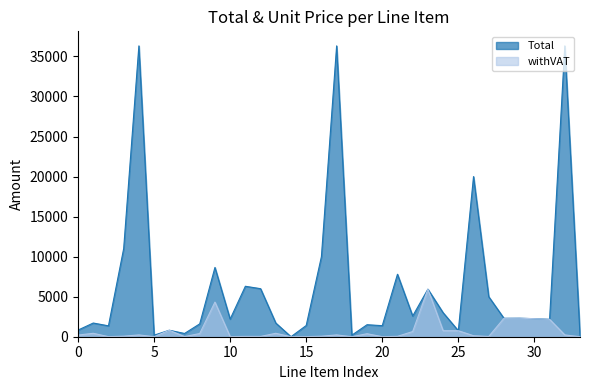

What is the value of the total point at the 27th from the left?

20000.0